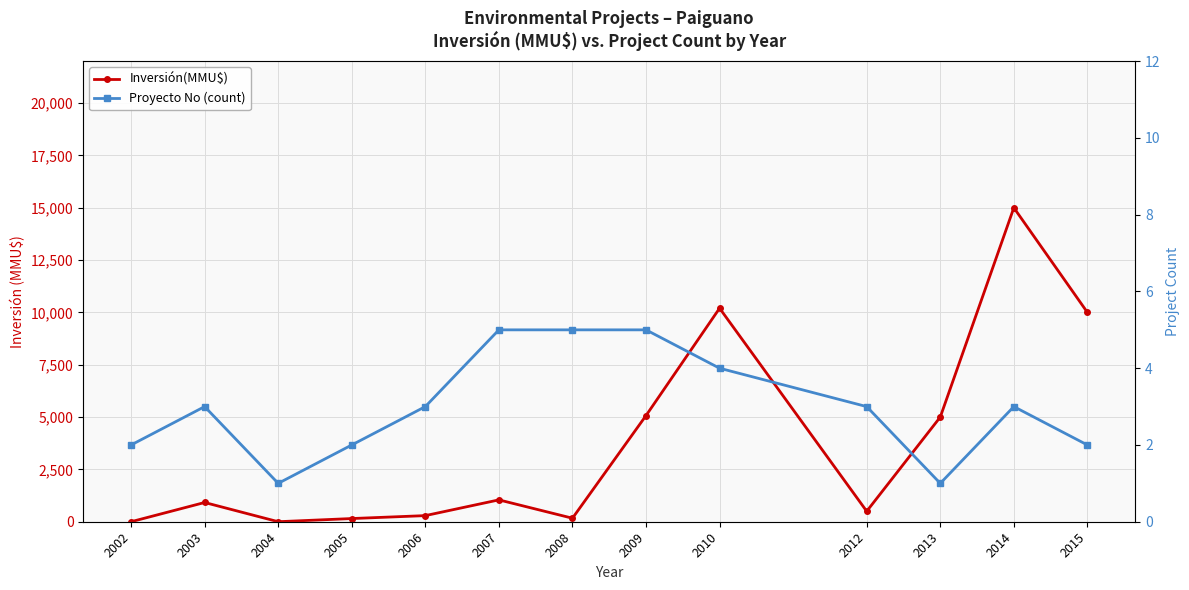

What is the total value across all series at 2004?

2